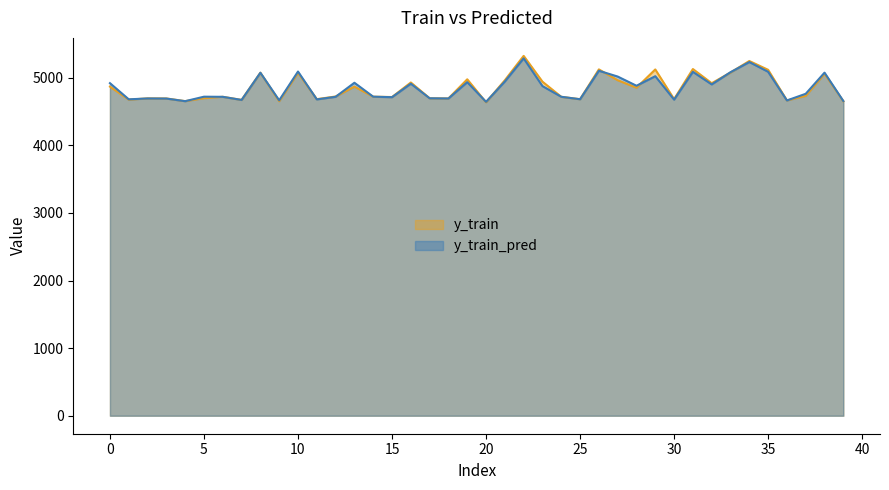

How many values in the y_train series are below 4732?

20